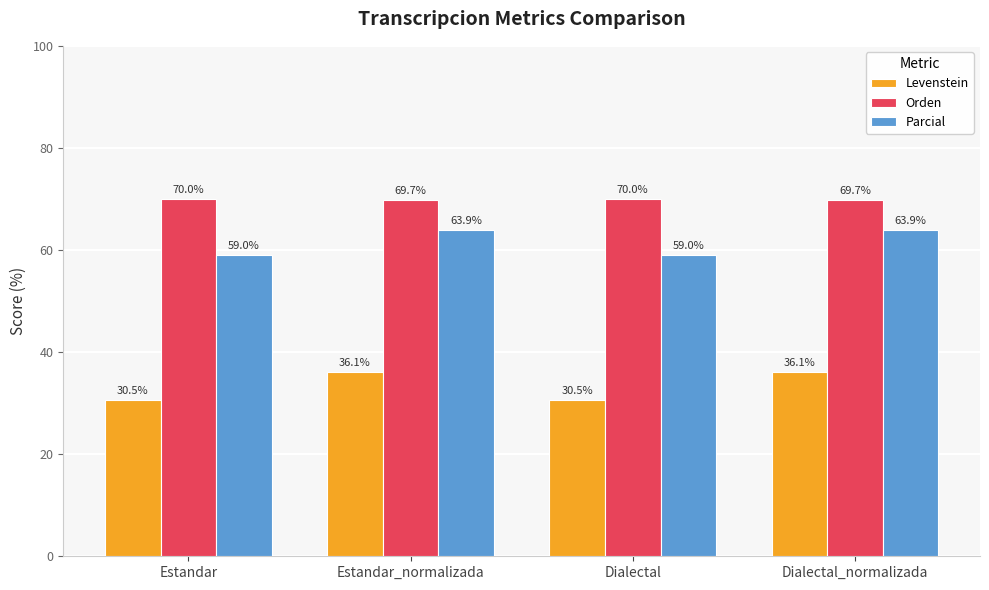

How many distinct data groups are displayed?

3